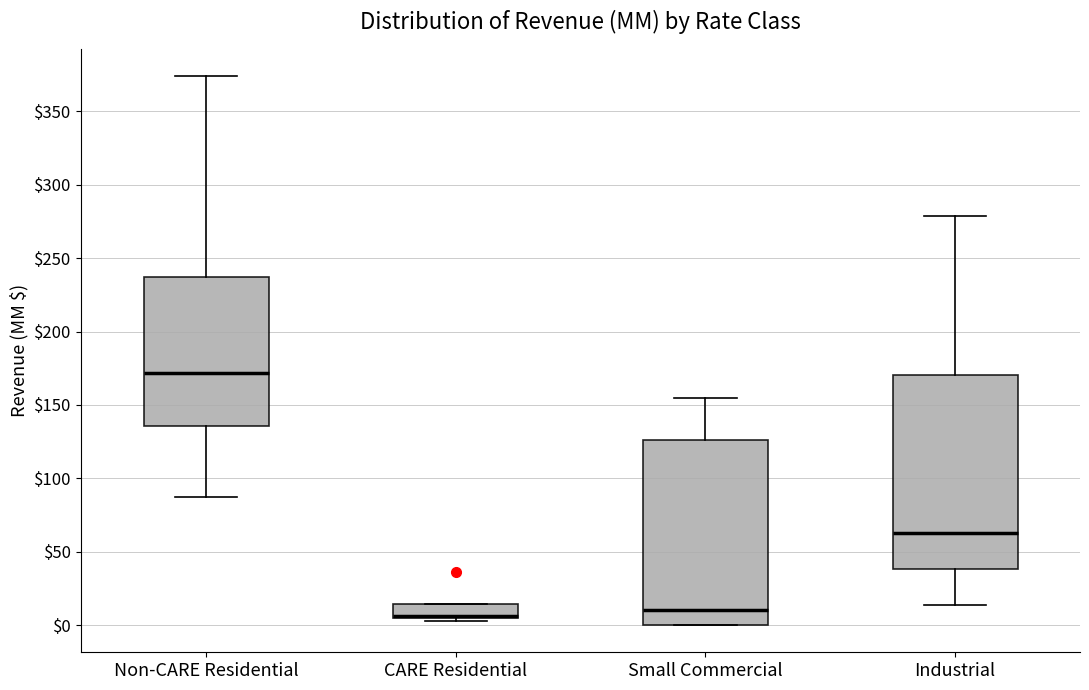

Where is the lower edge of the box for CARE Residential on the y-axis? The values are not printed on the chart, so give them approximately, as read against the axis.

5